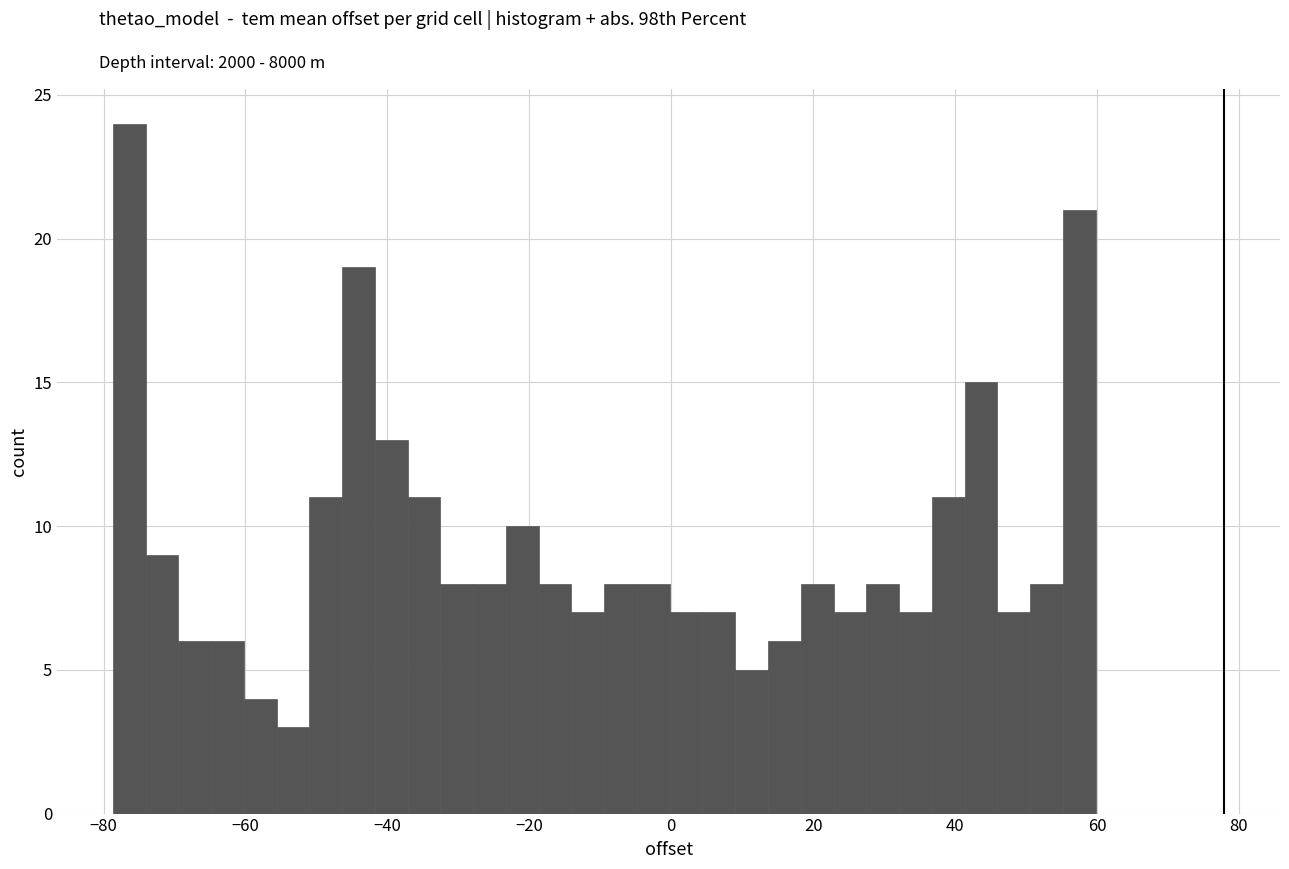

Read against the x-axis, roughly where is the centre of the tallest bar?

-76